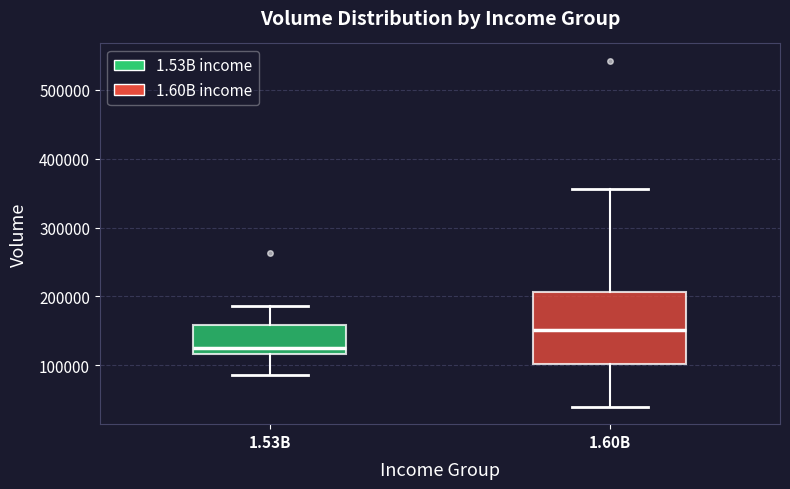

Where does the lower whisker of the box for 1.53B end on the y-axis? The values are not printed on the chart, so give them approximately, as read against the axis.

90000